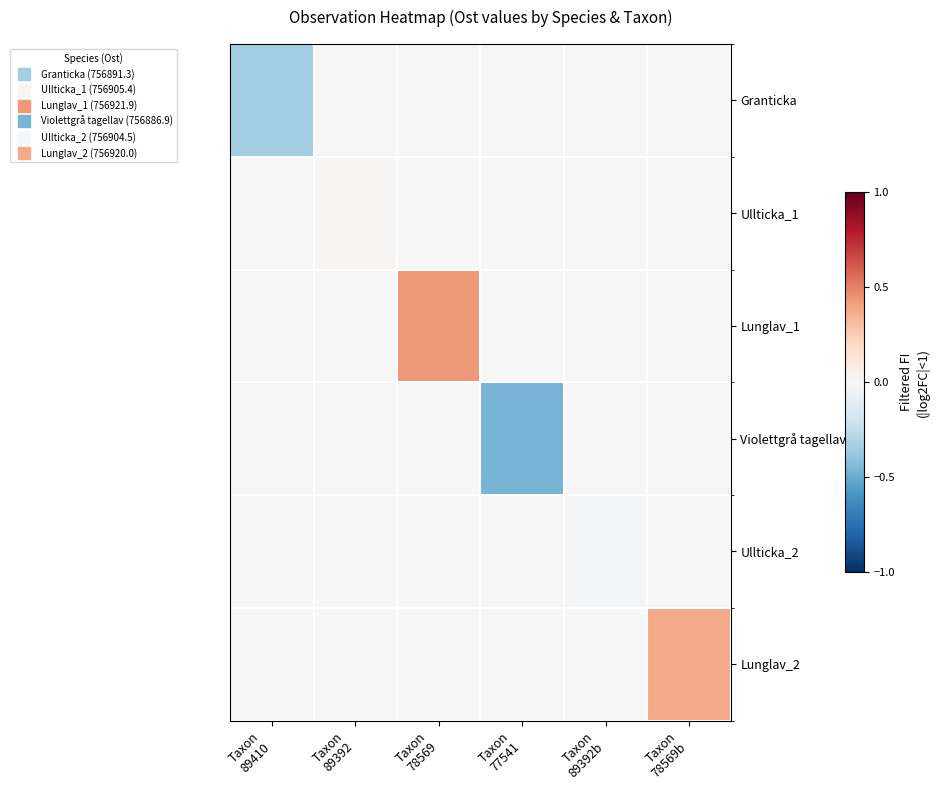

What is the maximum value shown in the chart?

0.4